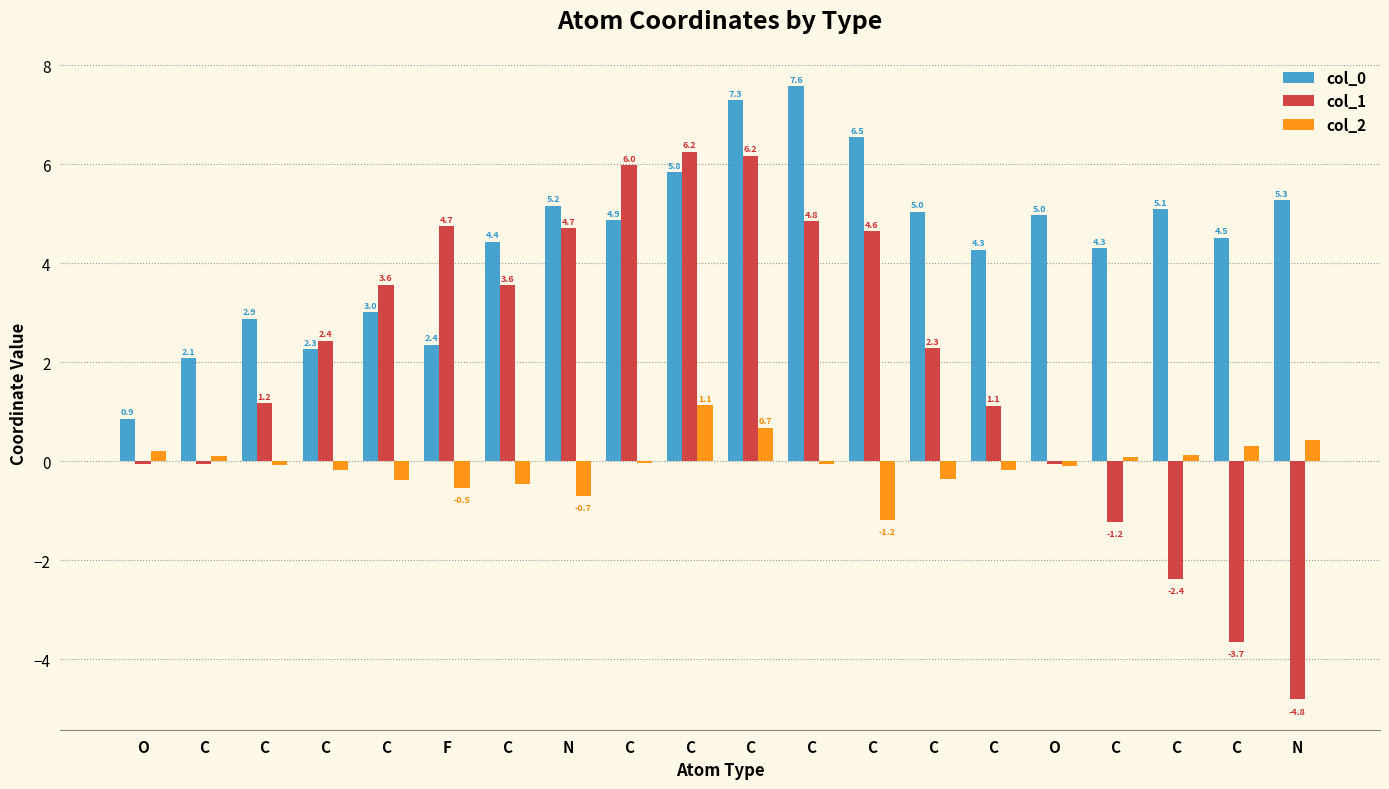

Are the bars horizontal?

No